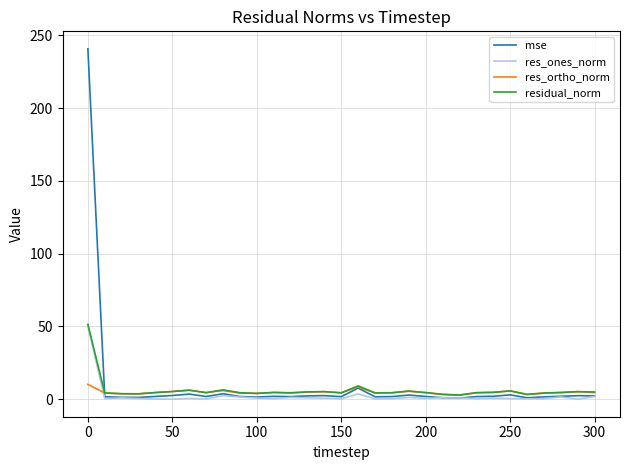

What is the maximum value for res_ones_norm?

50.4